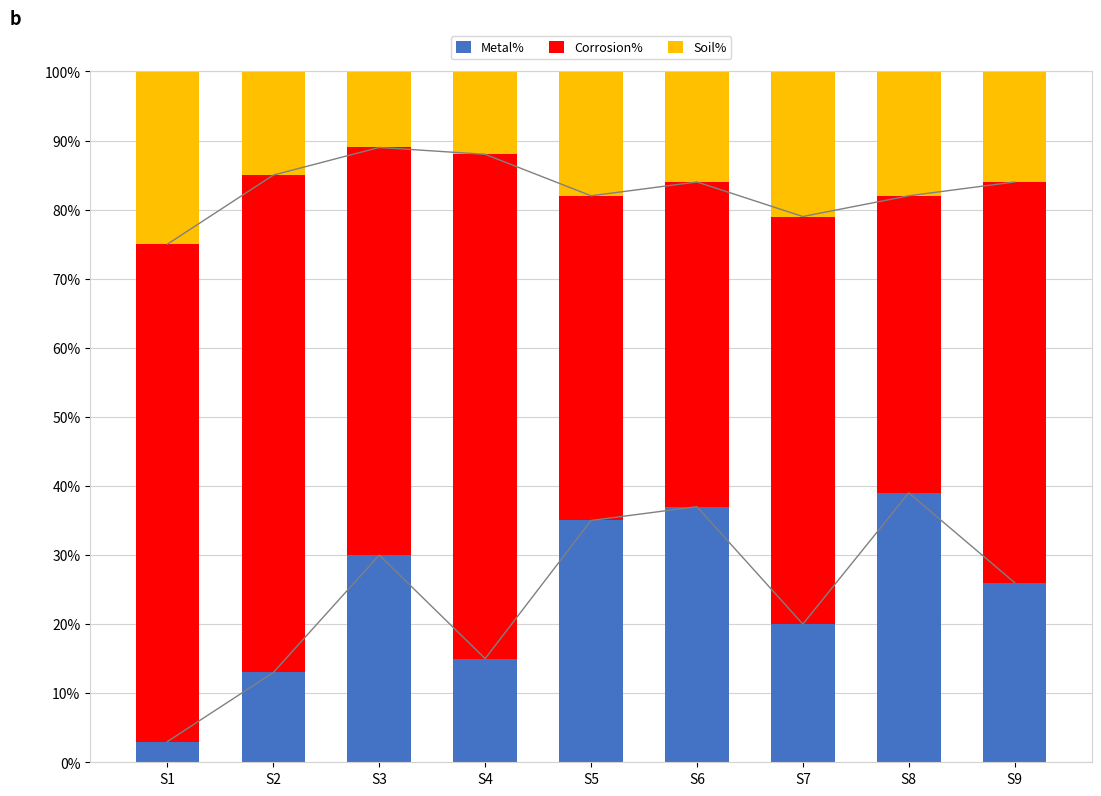

What are all the series names shown in the legend?

Metal%, Corrosion%, Soil%